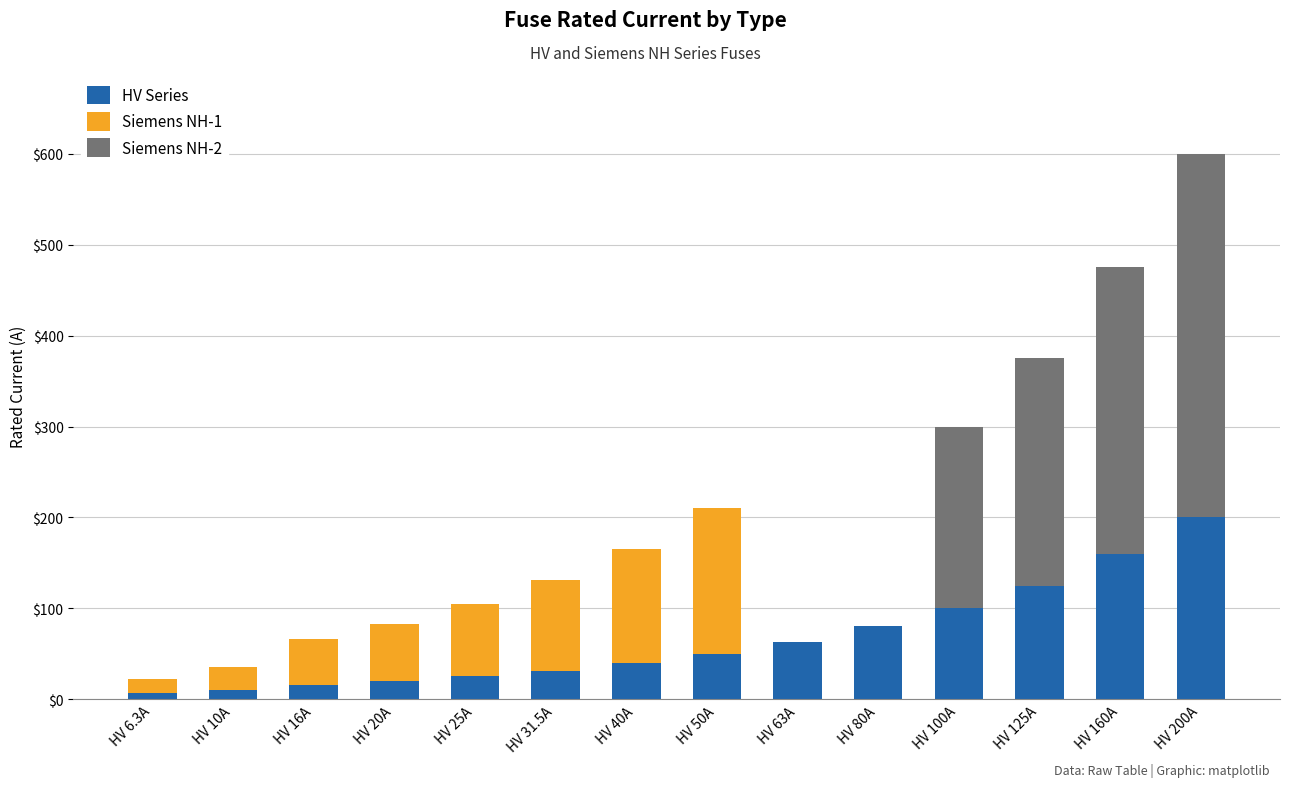

What is the total value across all series at HV 125A?

375.0